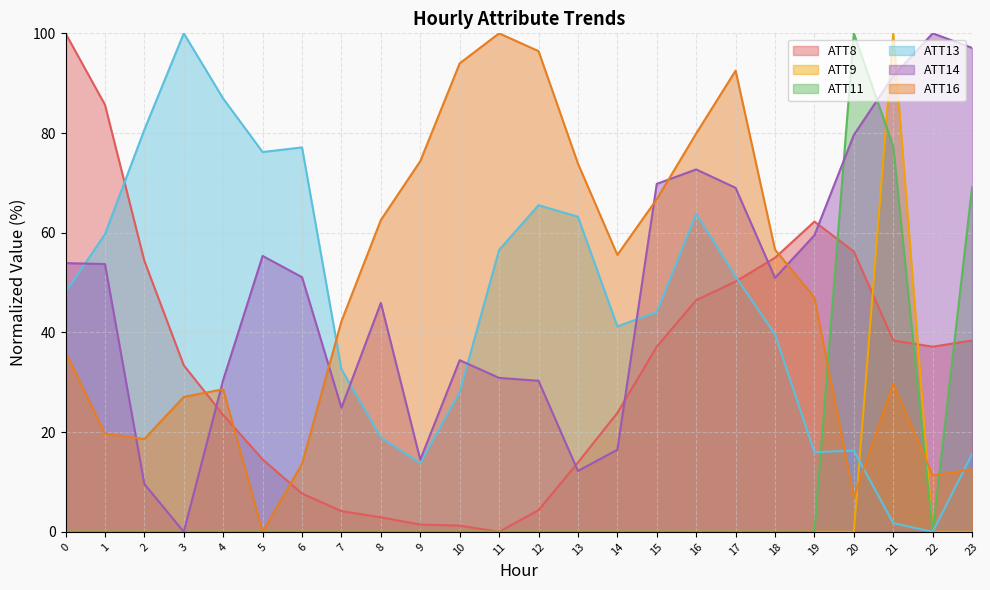

What is the difference between the highest and lowest values at 22?

100.0